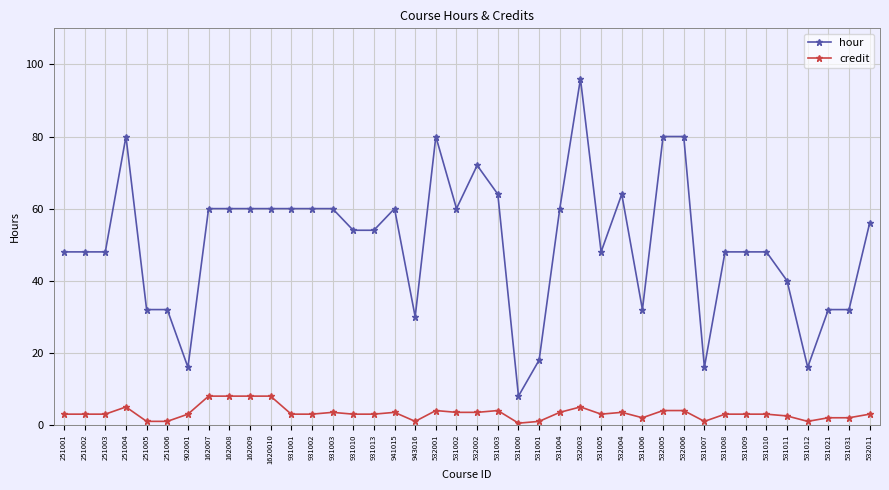

Rank the series at 531004 from highest to lowest value.

hour, credit